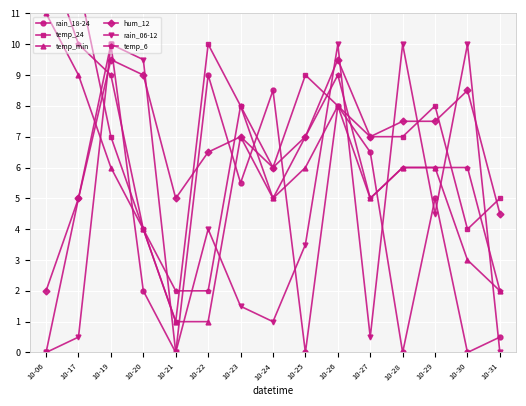

True or false: rain_06-12 has more than 1 interior local peaks.

True